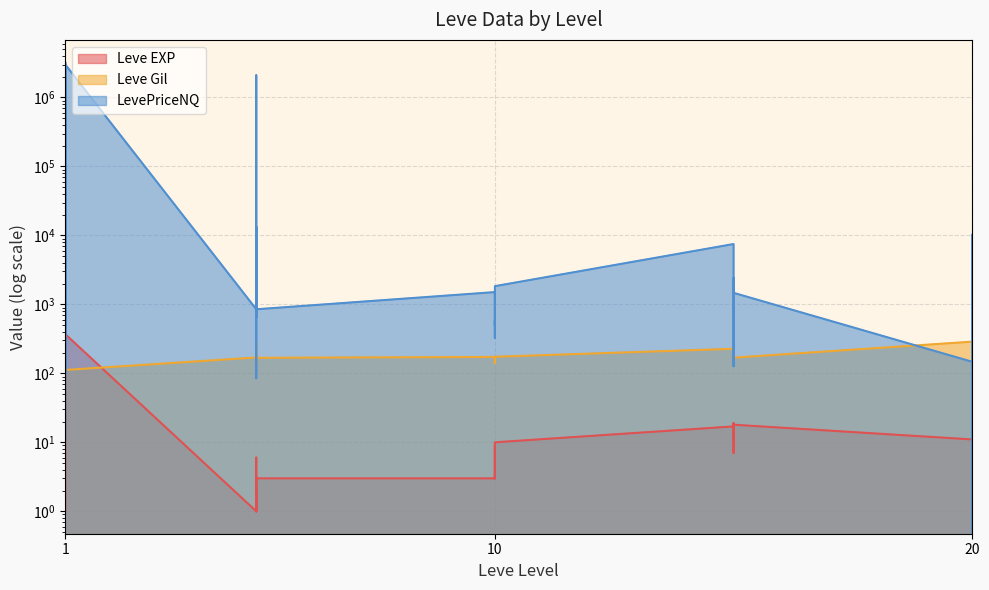

What is the sum of the LevePriceNQ values at 10 and 15?

454